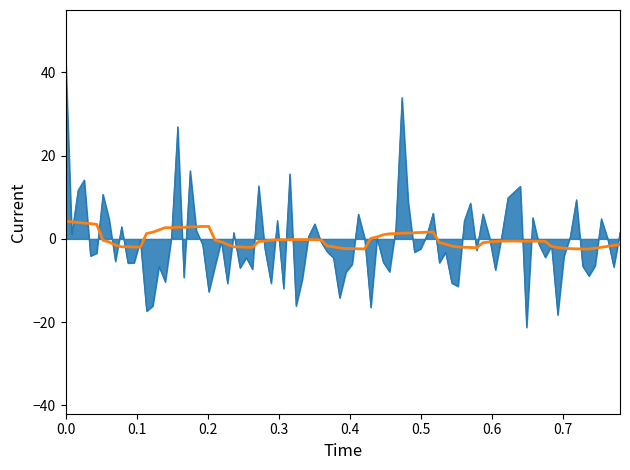

What is the greatest value displayed?

44.0